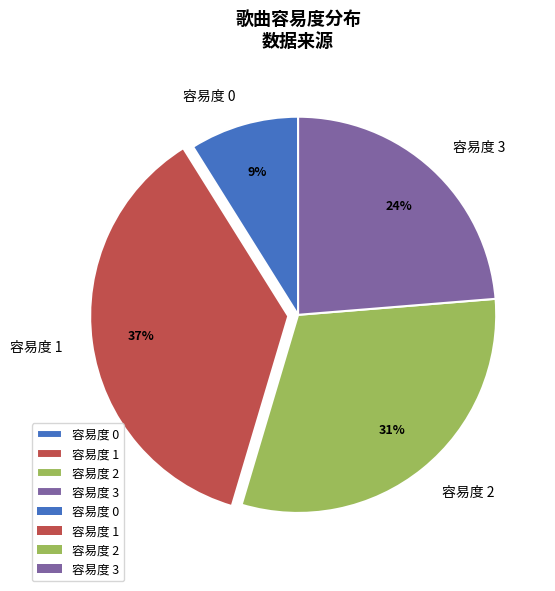

Combined, do 容易度 2 and 容易度 3 account for over 50%?

Yes